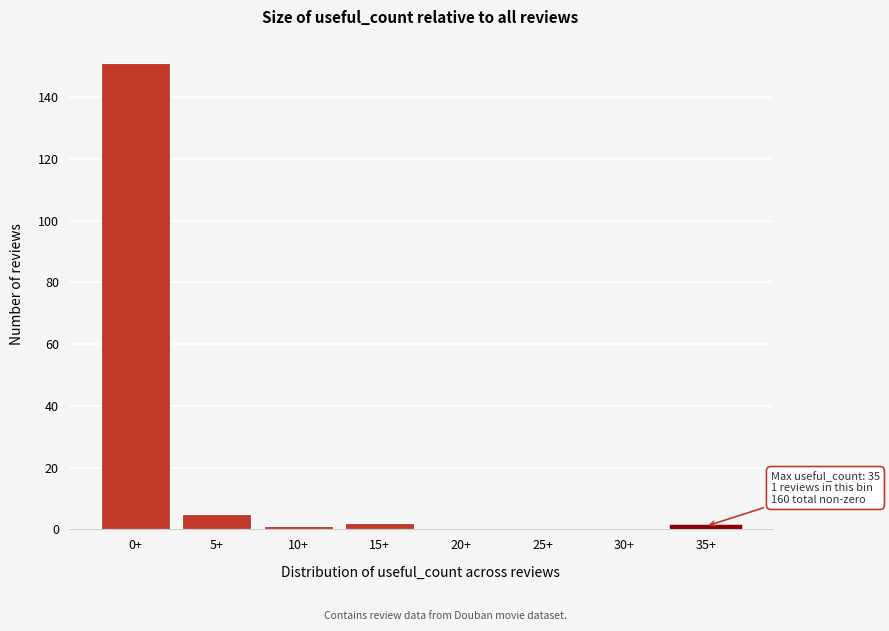

Reading left to right, transcribe all the data shown in this chart.

0+=151	5+=5	10+=1	15+=2	20+=0	25+=0	30+=0	35+=1